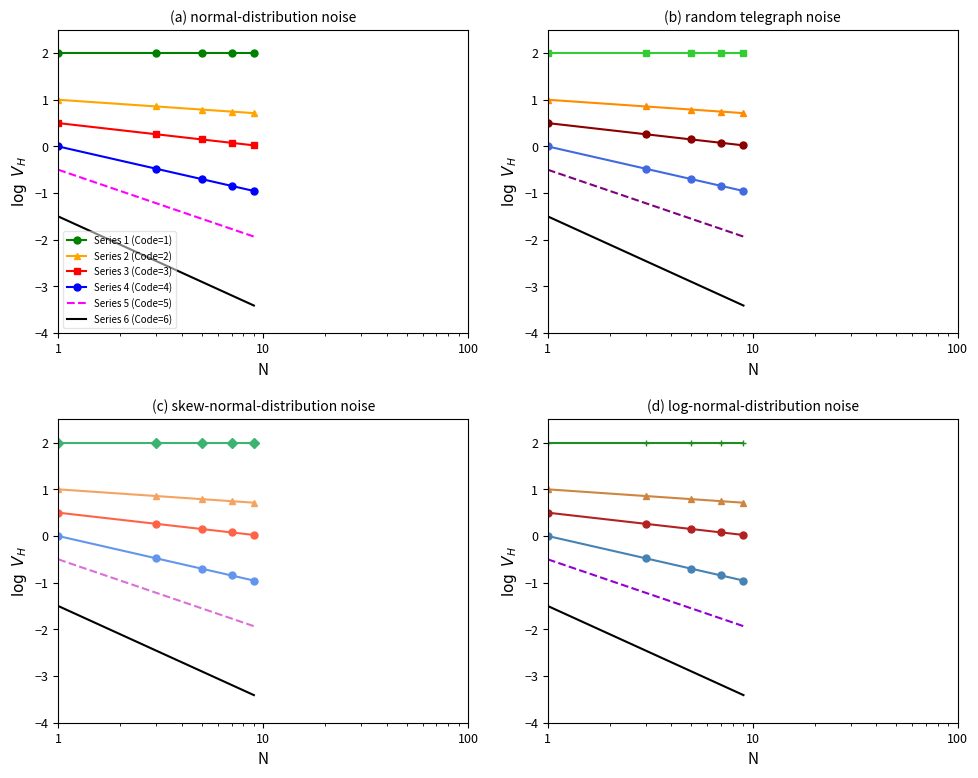

What are all the series names shown in the legend?

Series 1 (Code=1), Series 2 (Code=2), Series 3 (Code=3), Series 4 (Code=4), Series 5 (Code=5), Series 6 (Code=6)